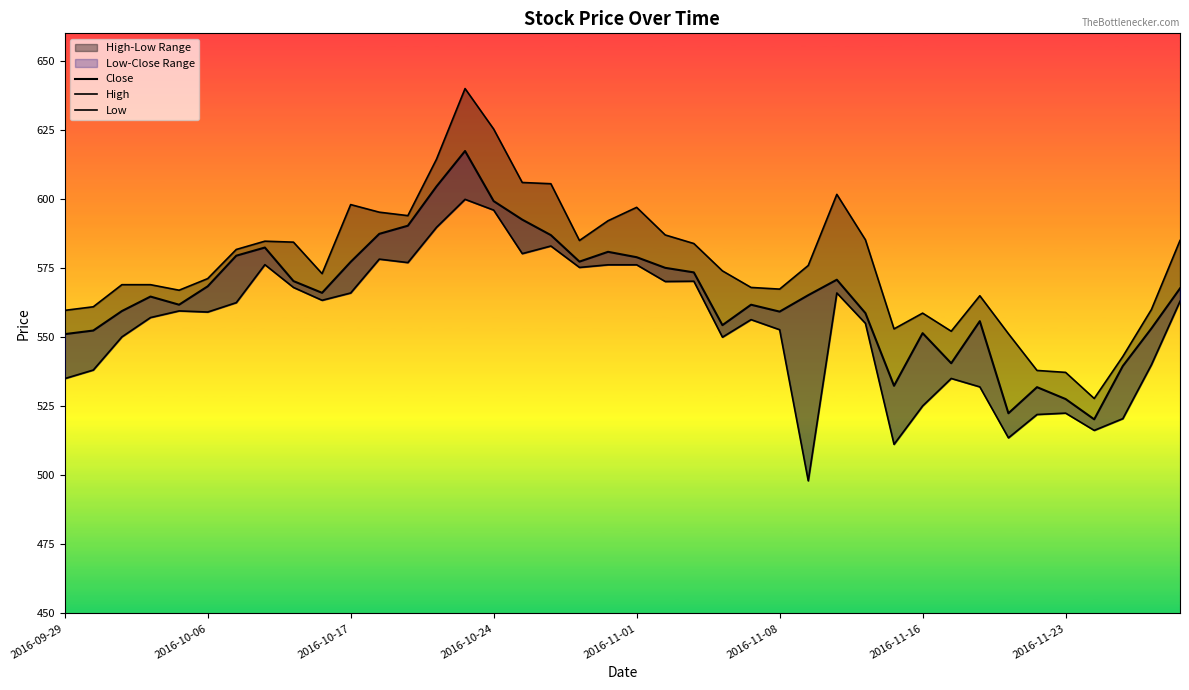

Between 2016-10-17 and 34, which series saw the biggest shift?

High